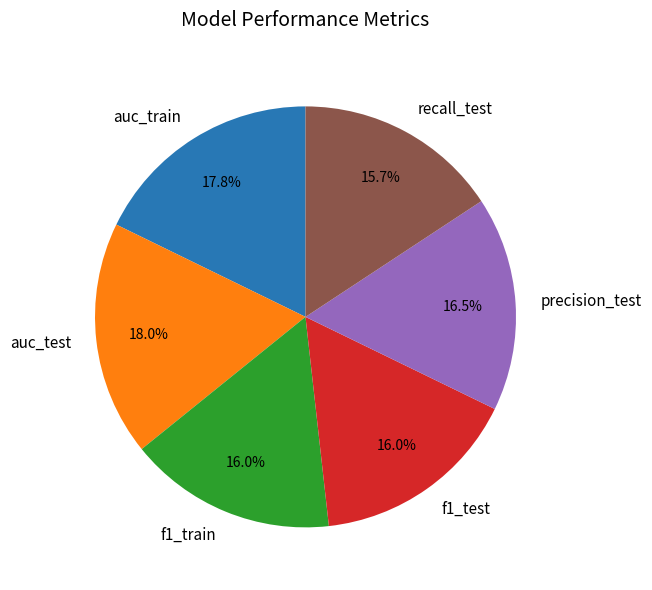

What portion of the pie excludes recall_test?

84.3%